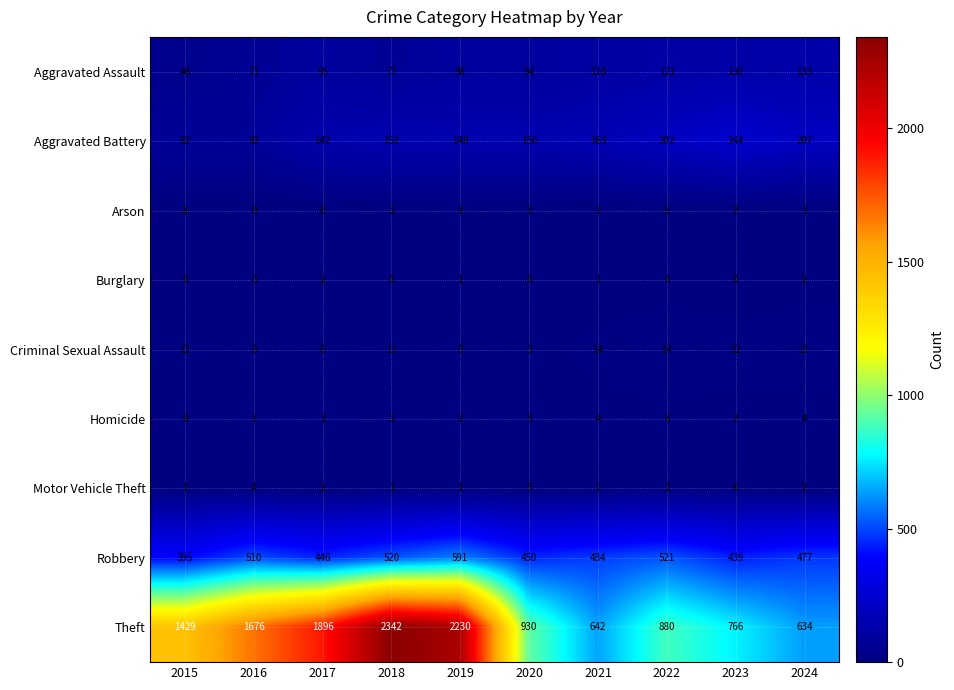

Rank the series at 2022 from lowest to highest value.

Burglary, Motor Vehicle Theft, Arson, Homicide, Criminal Sexual Assault, Aggravated Assault, Aggravated Battery, Robbery, Theft